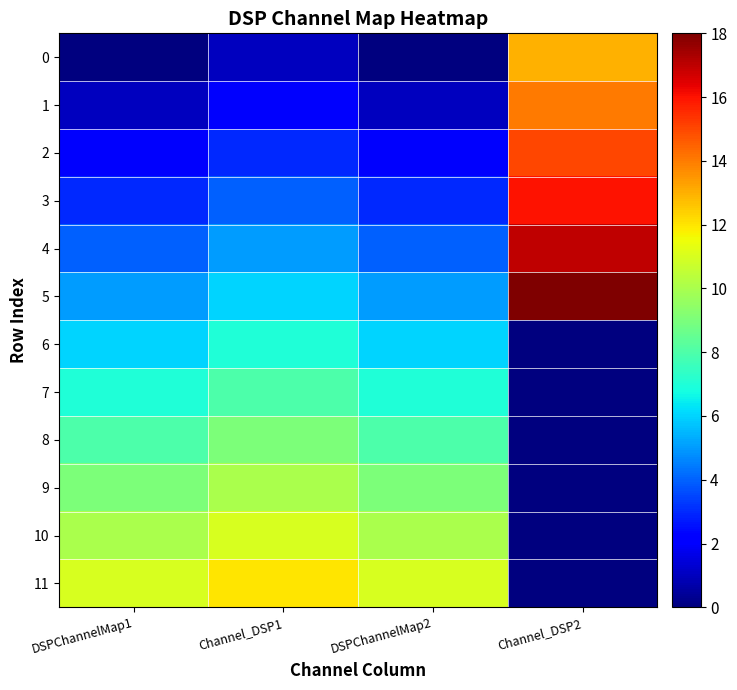

Reading left to right, extract all data points from this chart.

0: DSPChannelMap1=0	Channel_DSP1=1	DSPChannelMap2=0	Channel_DSP2=13
1: DSPChannelMap1=1	Channel_DSP1=2	DSPChannelMap2=1	Channel_DSP2=14
2: DSPChannelMap1=2	Channel_DSP1=3	DSPChannelMap2=2	Channel_DSP2=15
3: DSPChannelMap1=3	Channel_DSP1=4	DSPChannelMap2=3	Channel_DSP2=16
4: DSPChannelMap1=4	Channel_DSP1=5	DSPChannelMap2=4	Channel_DSP2=17
5: DSPChannelMap1=5	Channel_DSP1=6	DSPChannelMap2=5	Channel_DSP2=18
6: DSPChannelMap1=6	Channel_DSP1=7	DSPChannelMap2=6	Channel_DSP2=0
7: DSPChannelMap1=7	Channel_DSP1=8	DSPChannelMap2=7	Channel_DSP2=0
8: DSPChannelMap1=8	Channel_DSP1=9	DSPChannelMap2=8	Channel_DSP2=0
9: DSPChannelMap1=9	Channel_DSP1=10	DSPChannelMap2=9	Channel_DSP2=0
10: DSPChannelMap1=10	Channel_DSP1=11	DSPChannelMap2=10	Channel_DSP2=0
11: DSPChannelMap1=11	Channel_DSP1=12	DSPChannelMap2=11	Channel_DSP2=0